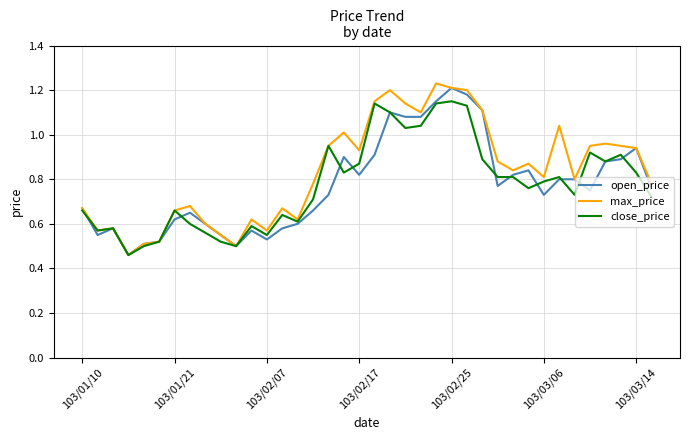

Which series has the largest total across all categories?

max_price